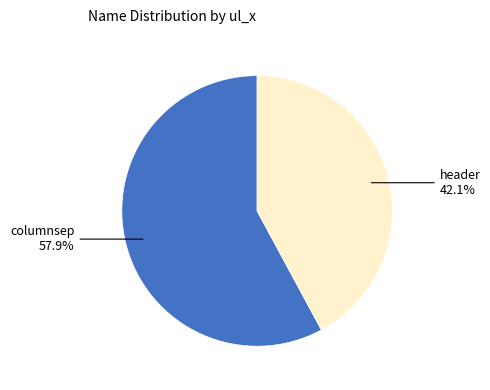

Is it true that header is 42% of the pie?

True